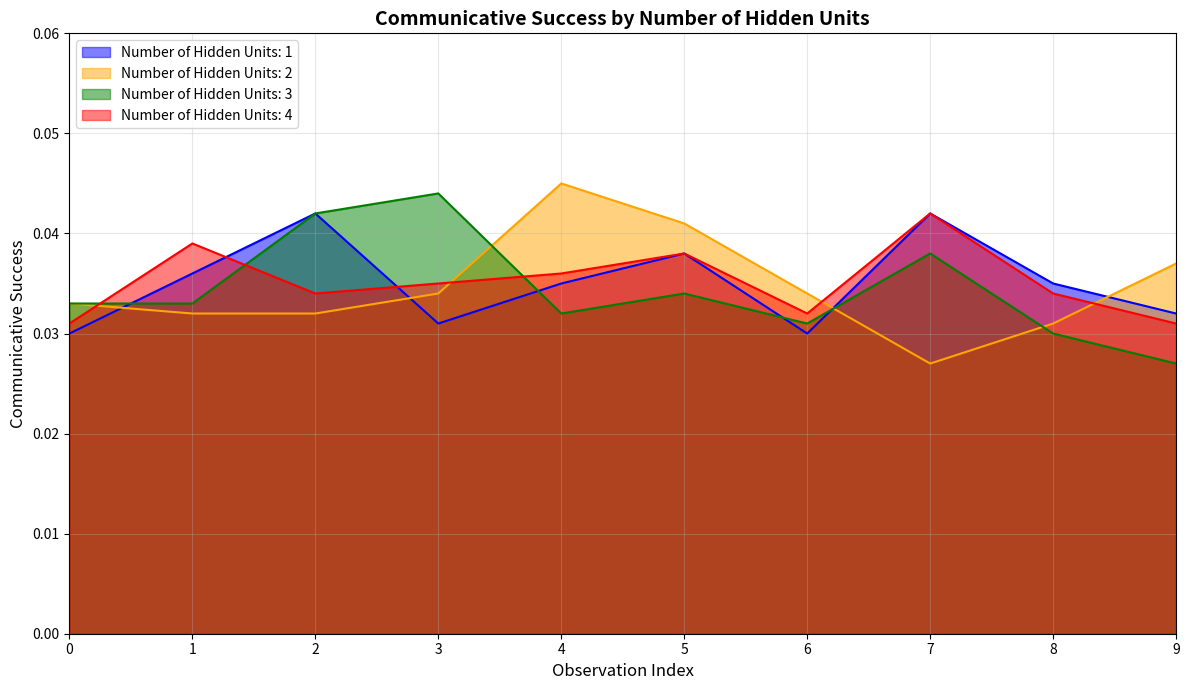

At which category is the sum across all series the highest?

5